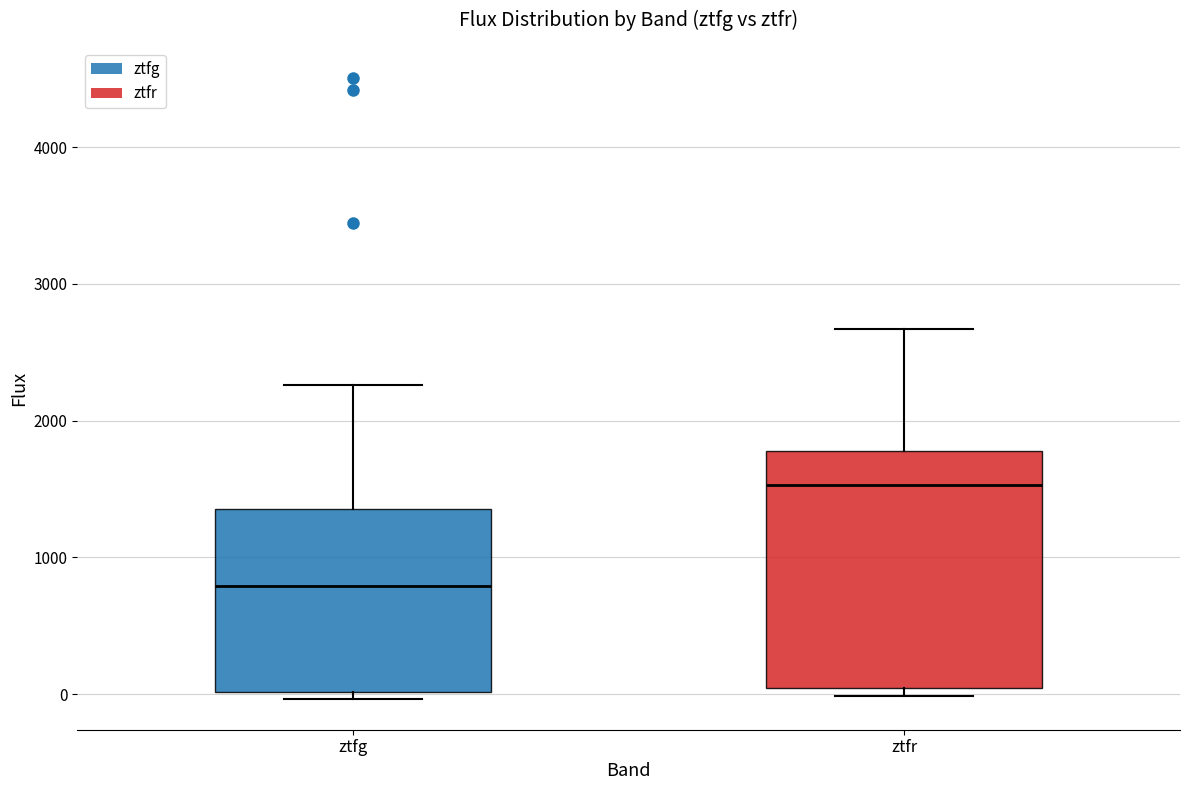

Comparing the boxes themselves (not the whiskers), which one is the tallest?

ztfr